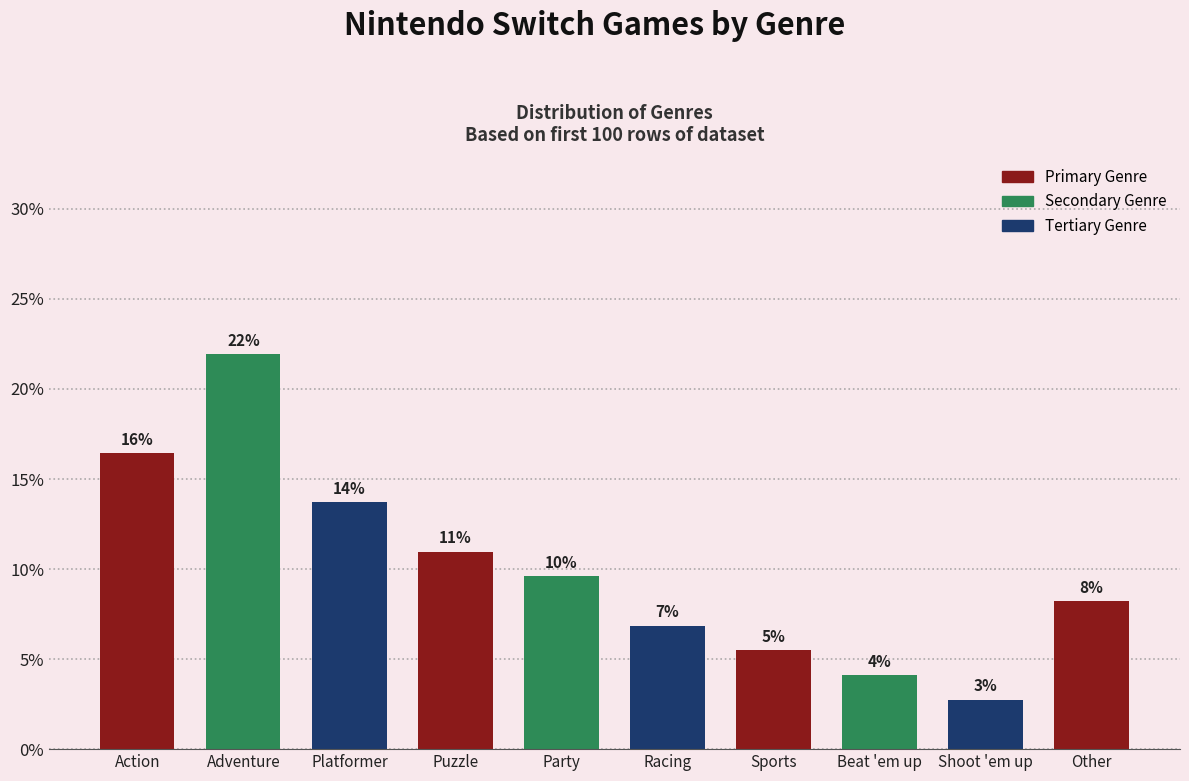

How many bars are there in total?

10